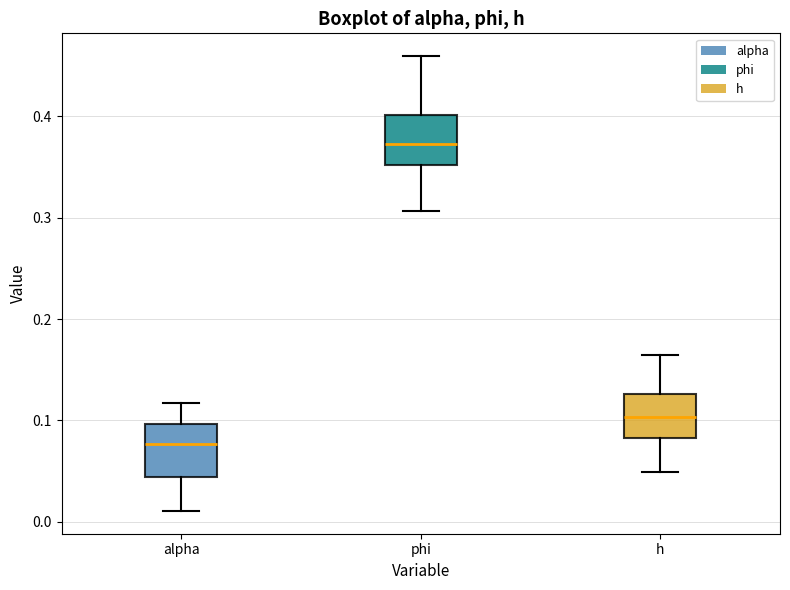

Where is the upper edge of the box for phi on the y-axis? The values are not printed on the chart, so give them approximately, as read against the axis.

0.40